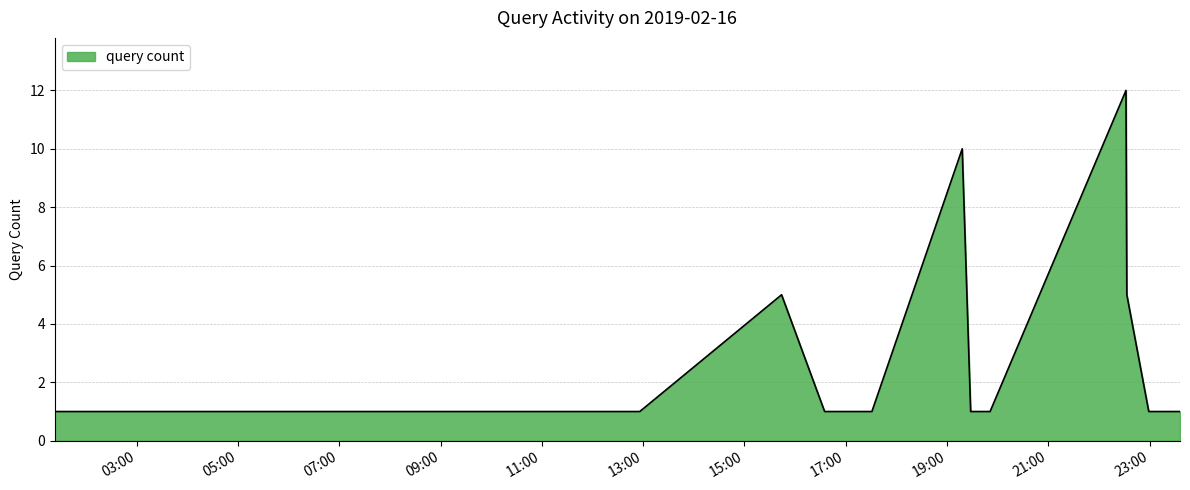

How many lines are shown in the chart?

1